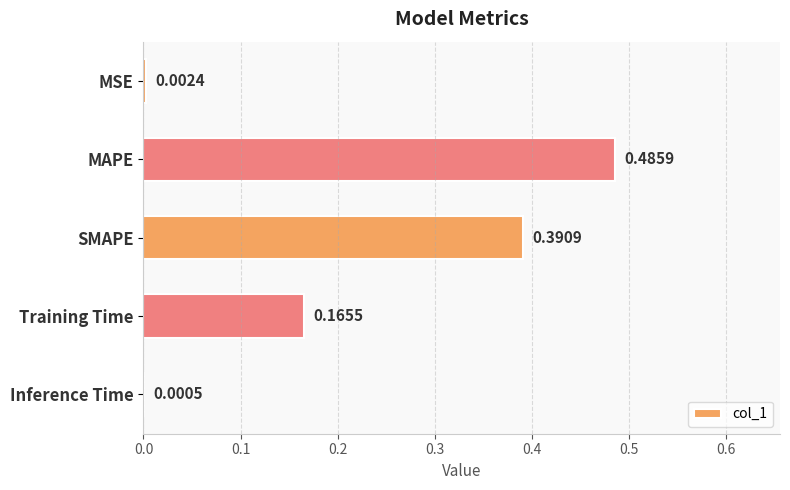

What is the sum of all values?

1.0